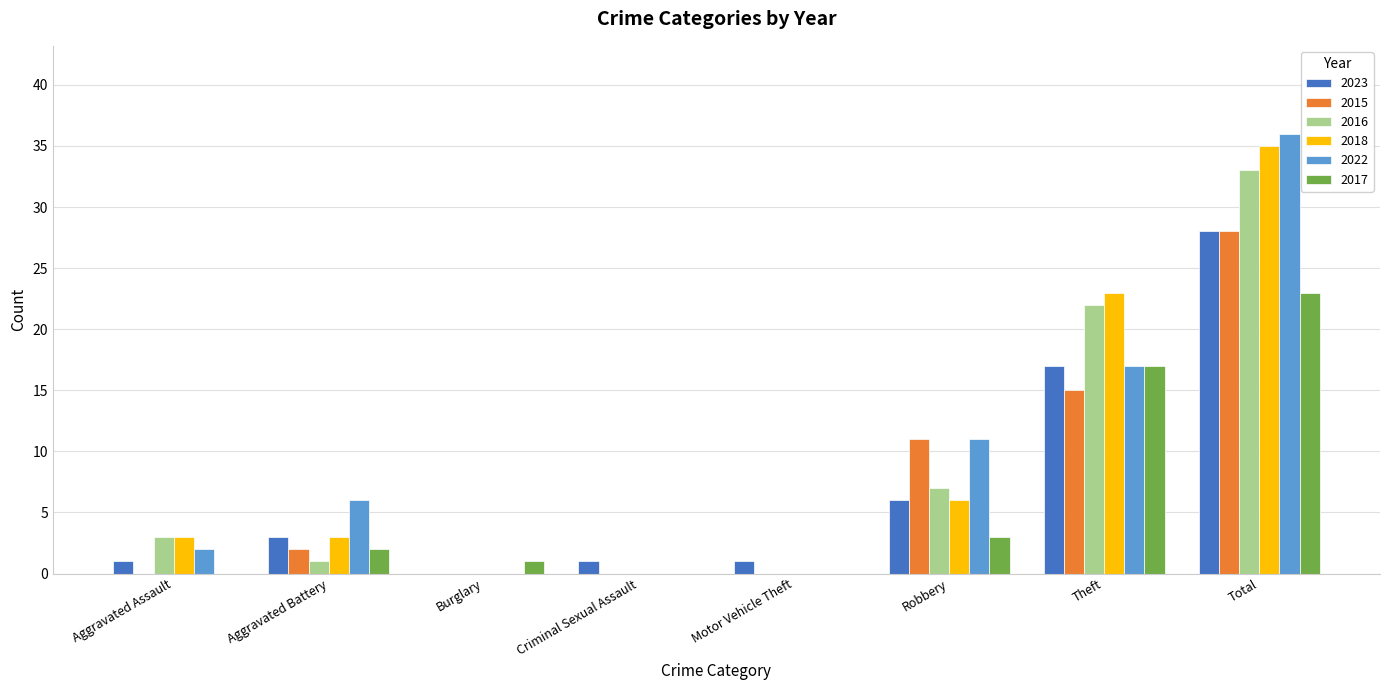

How many data points does each series have?

8